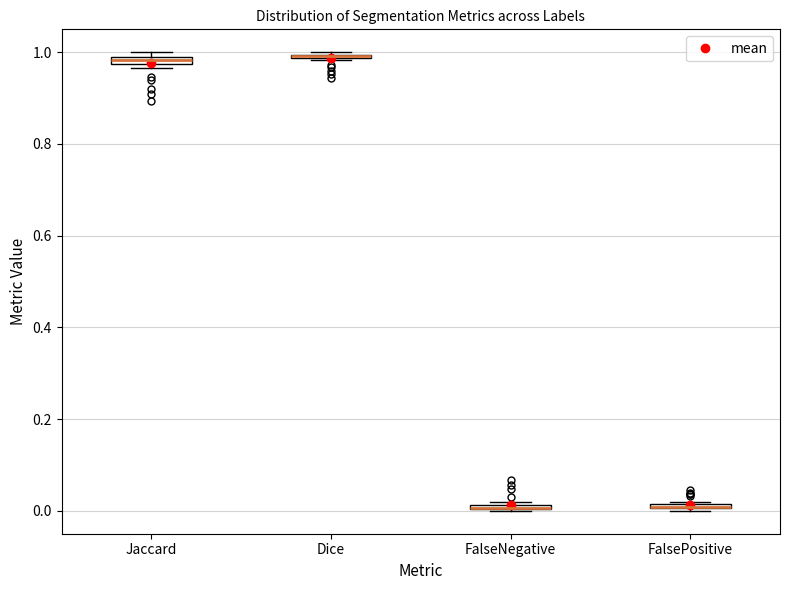

Where is the upper edge of the box for FalsePositive on the y-axis? The values are not printed on the chart, so give them approximately, as read against the axis.

0.02